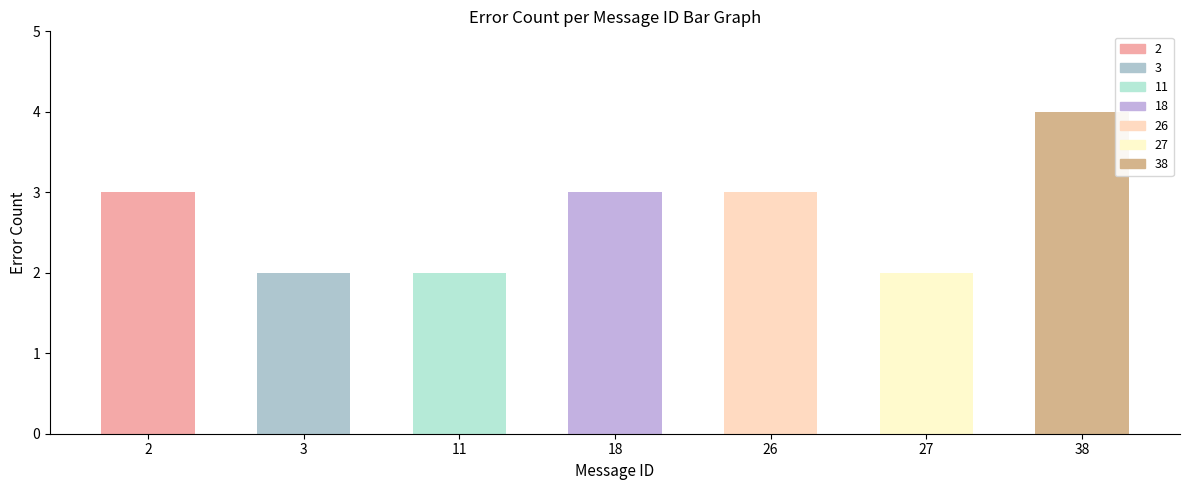

What is the value of the 6th bar from the left?

2